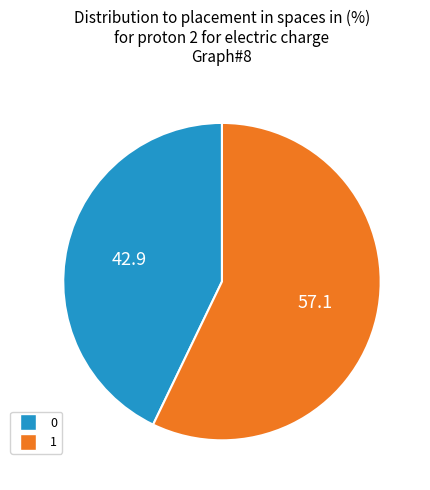

Is the sum of 1 and 0 greater than half?

Yes